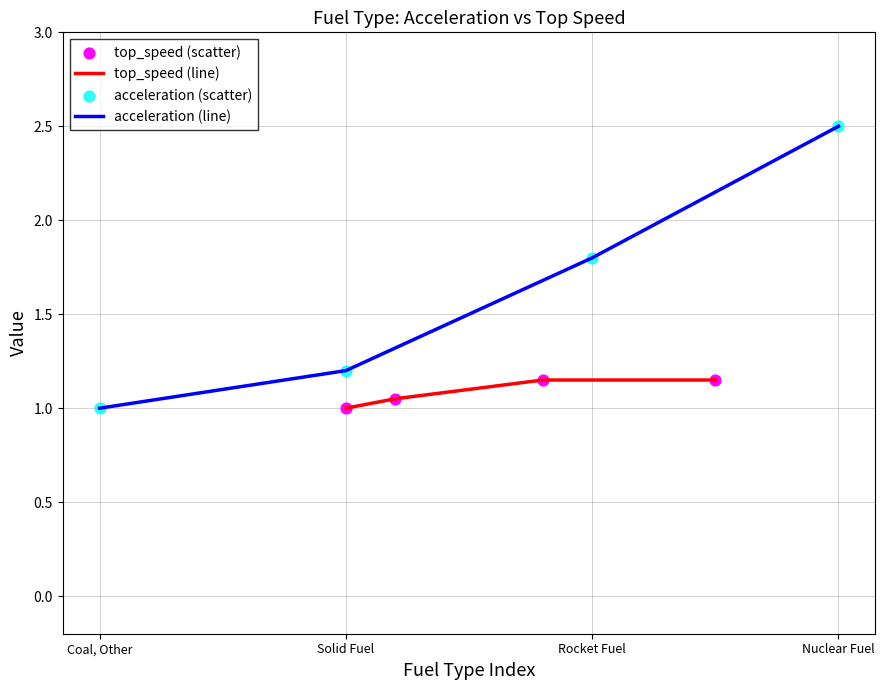

True or false: top_speed (line) has more than 1 interior local peaks.

False